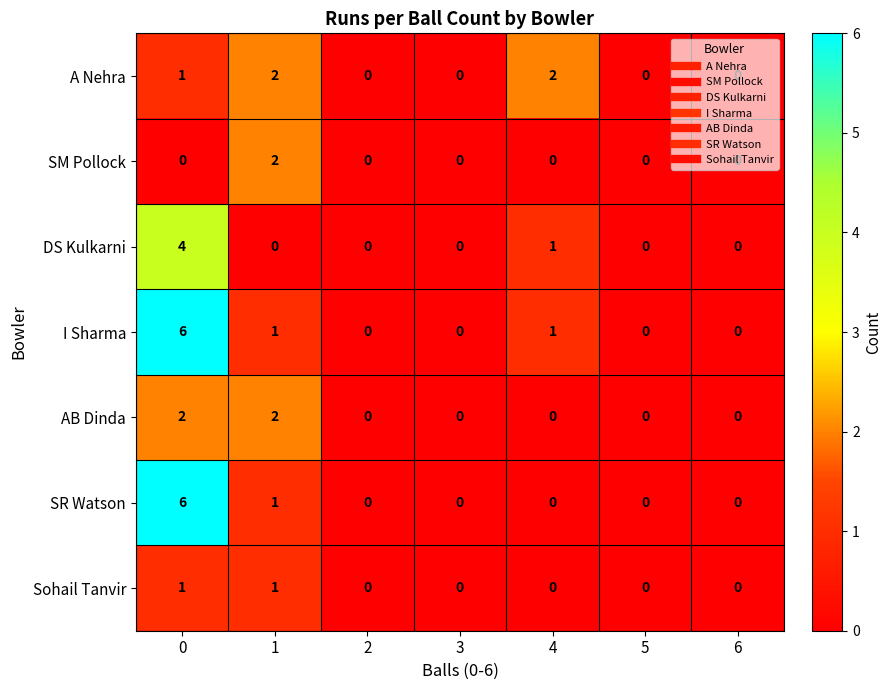

What is the greatest value displayed?

6